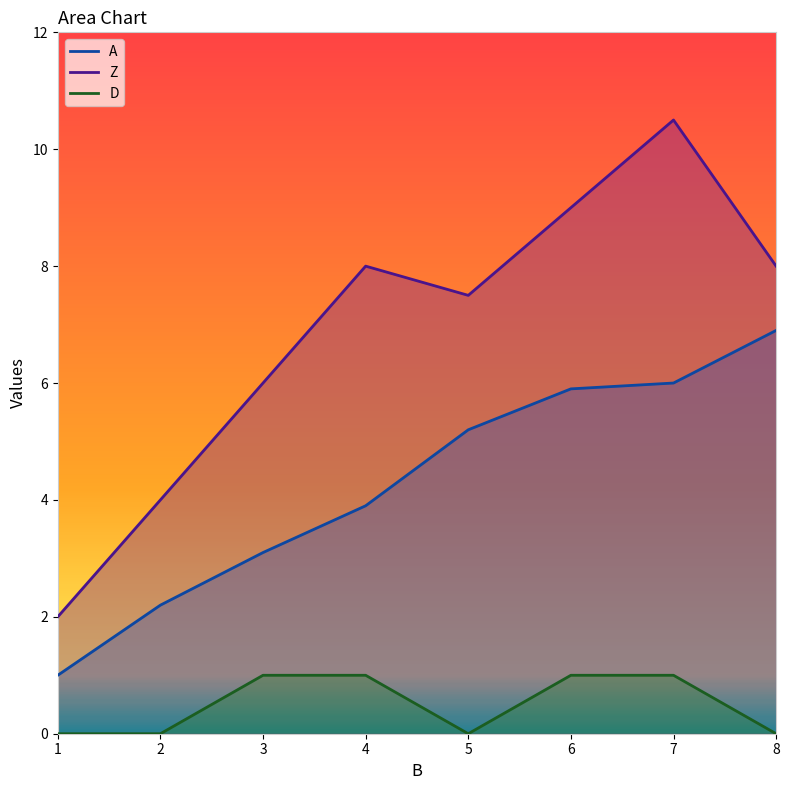

What is the spread (max minus min) of values at 1?

2.0